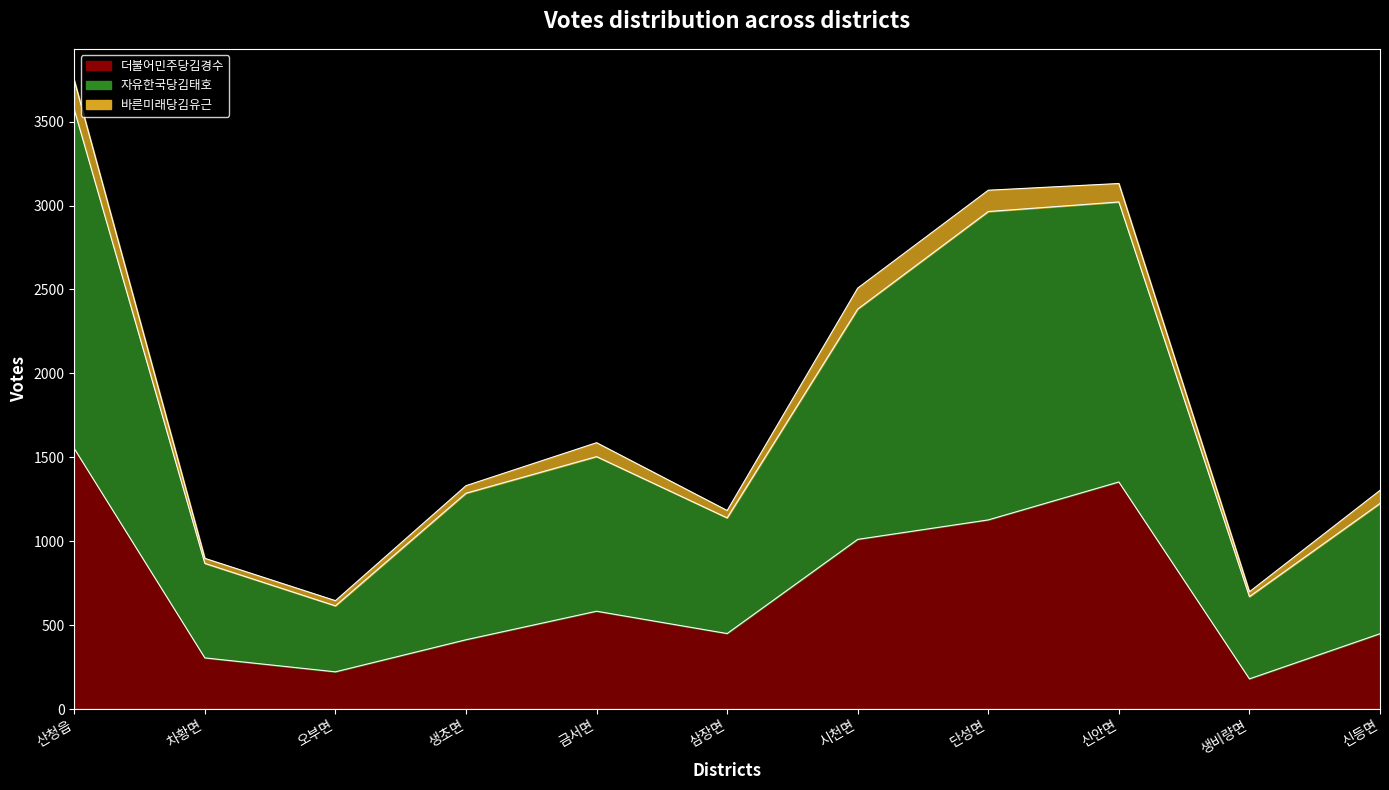

At which label does 자유한국당김태호 first exceed 1286?

산청읍